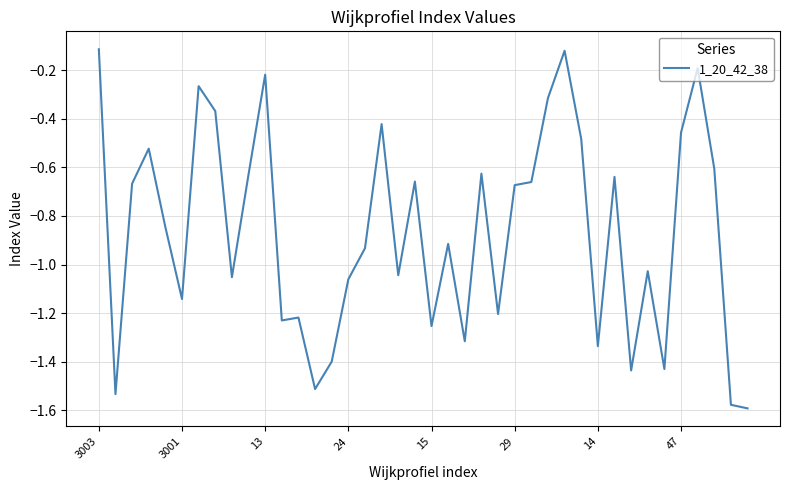

What is the difference between the maximum and minimum values?

1.5